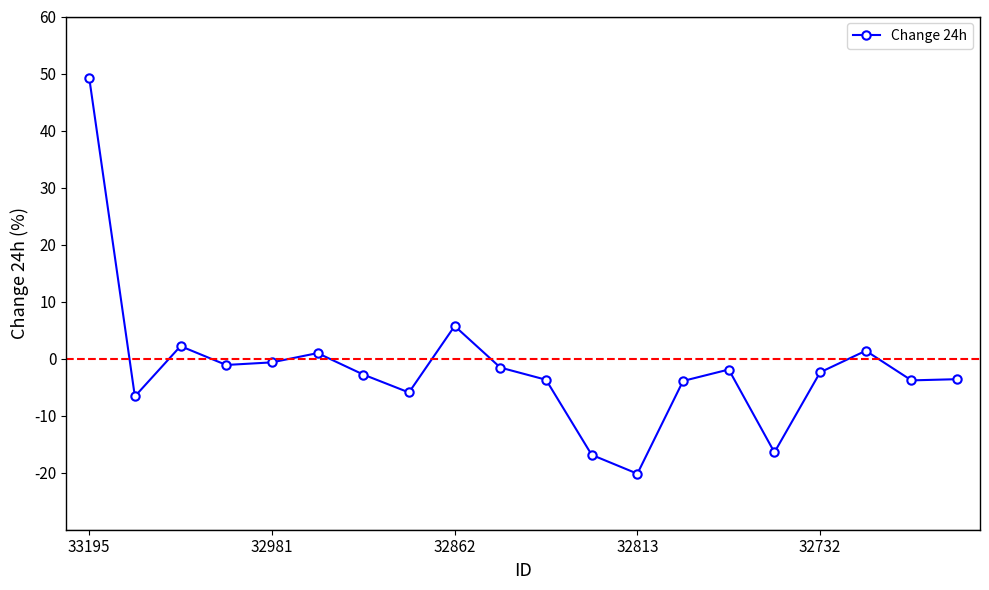

Is this an area chart (filled region under the line)?

No